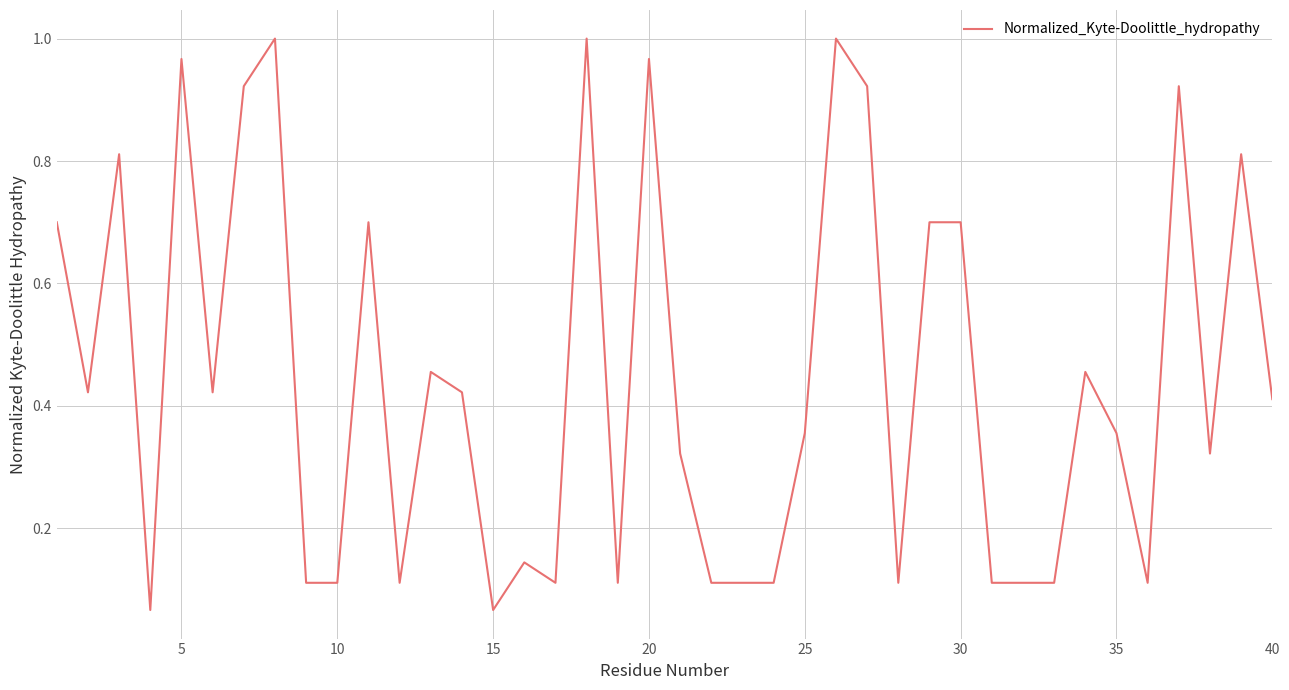

How many interior local peaks (higher than both neighbors) does the data have?

12